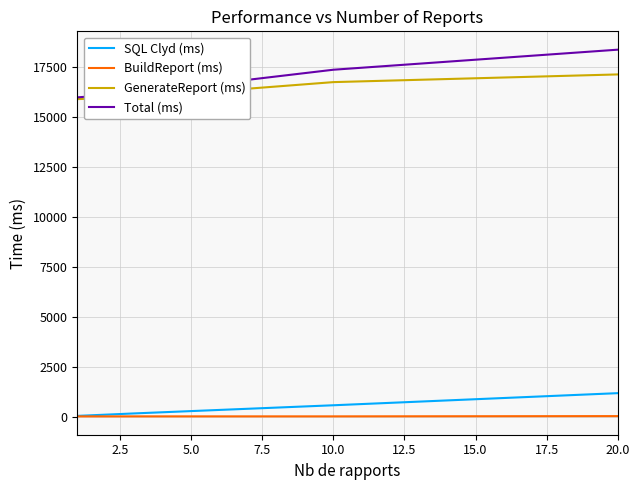

What are all the series names shown in the legend?

SQL Clyd (ms), BuildReport (ms), GenerateReport (ms), Total (ms)